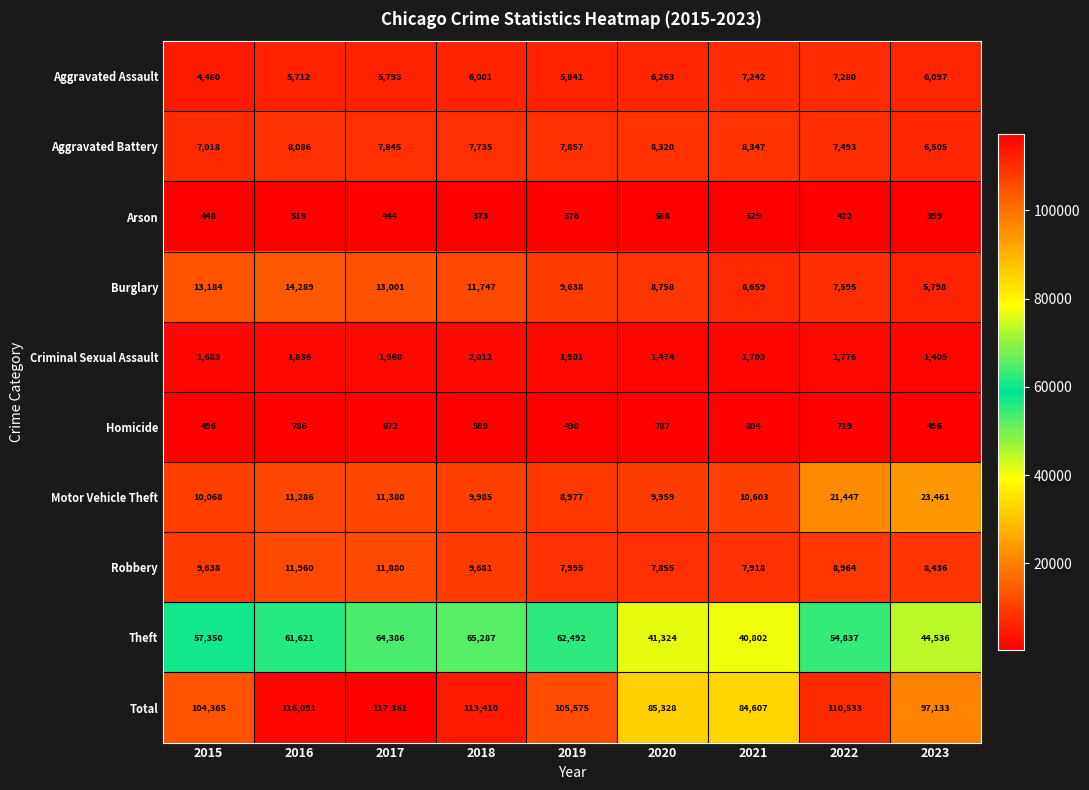

At which category does the chart reach its minimum across all series?

2018